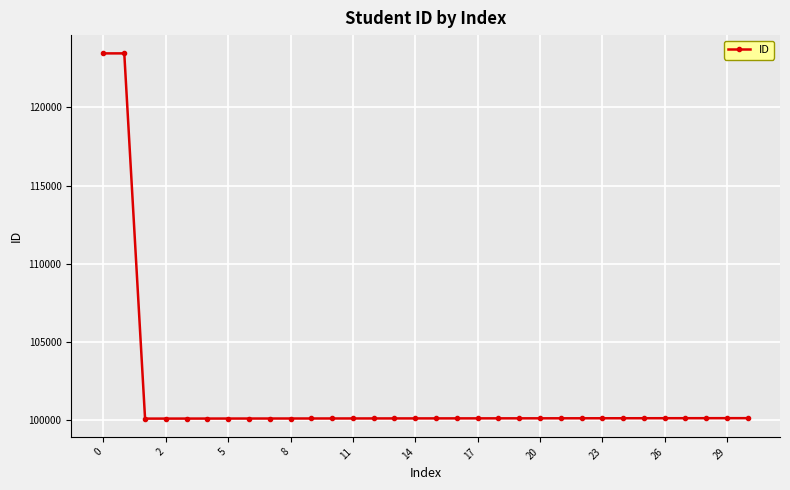

How many categories are shown in the chart?

32